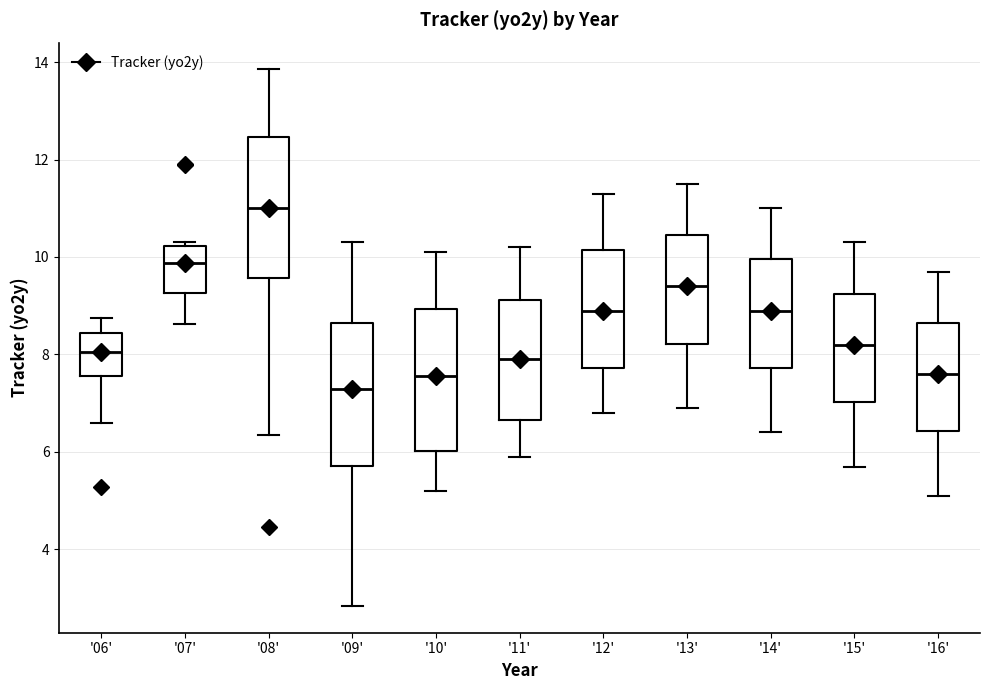

Which box's median line is the lowest?

'09'